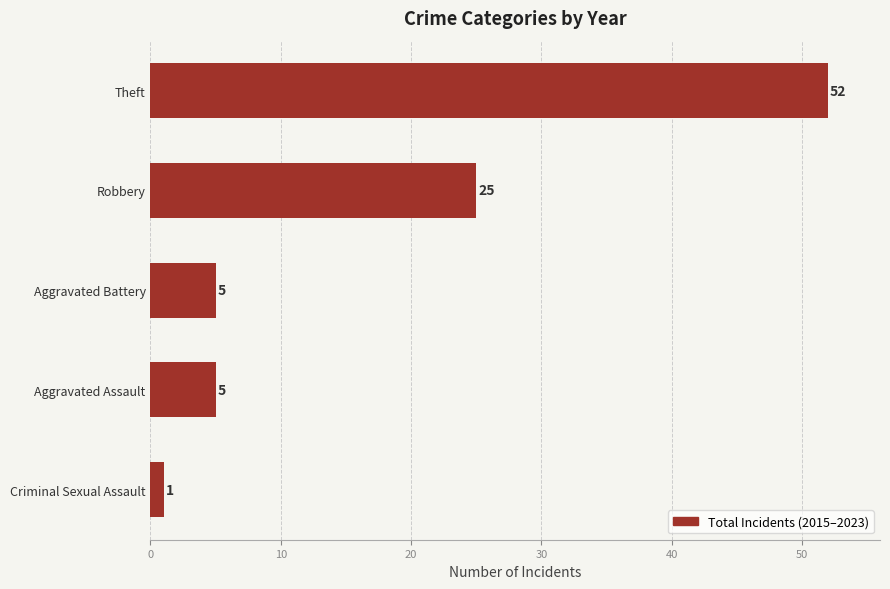

Which has a higher value, Aggravated Battery or Robbery?

Robbery